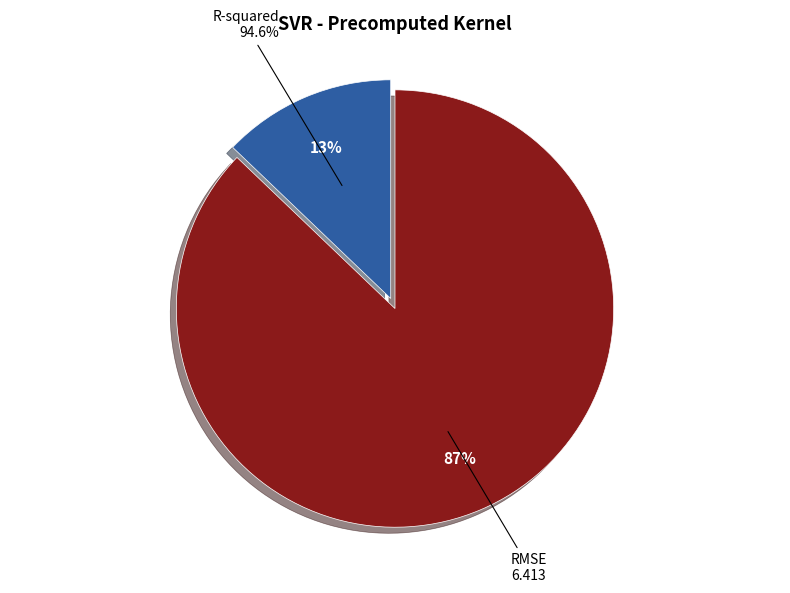

To the nearest percent, what is the difference between the largest and smallest slice percentages?

74%